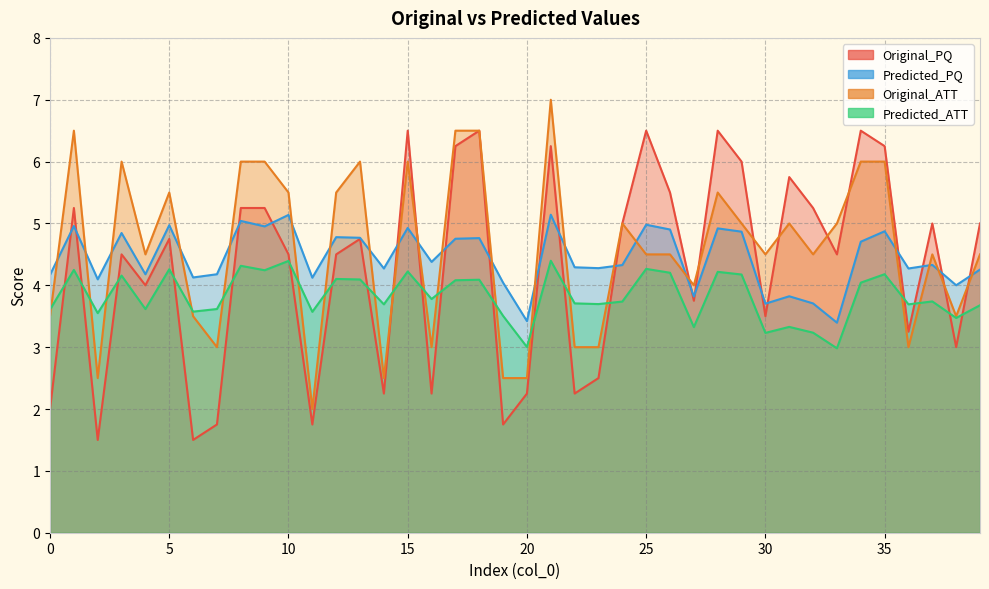

At which category is the sum across all series the highest?

21